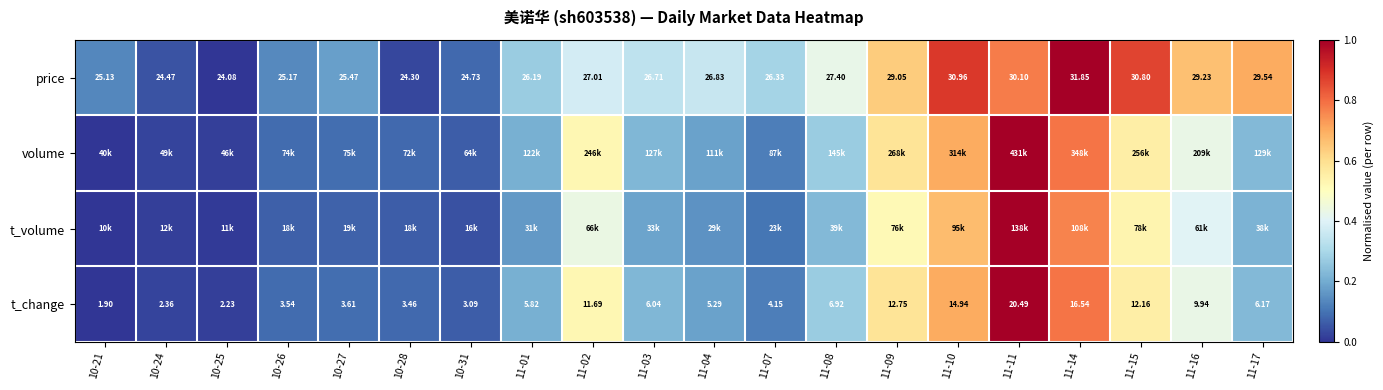

At which category is the sum across all series the highest?

11-11